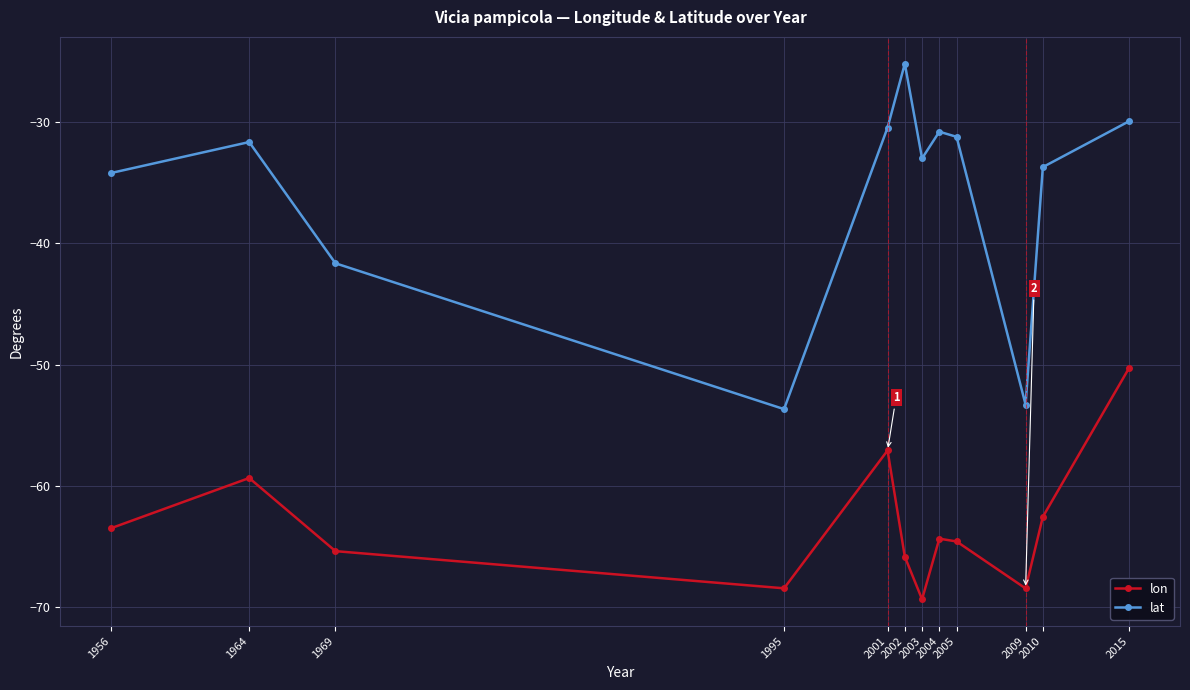

How many interior local peaks does the lat series have?

3